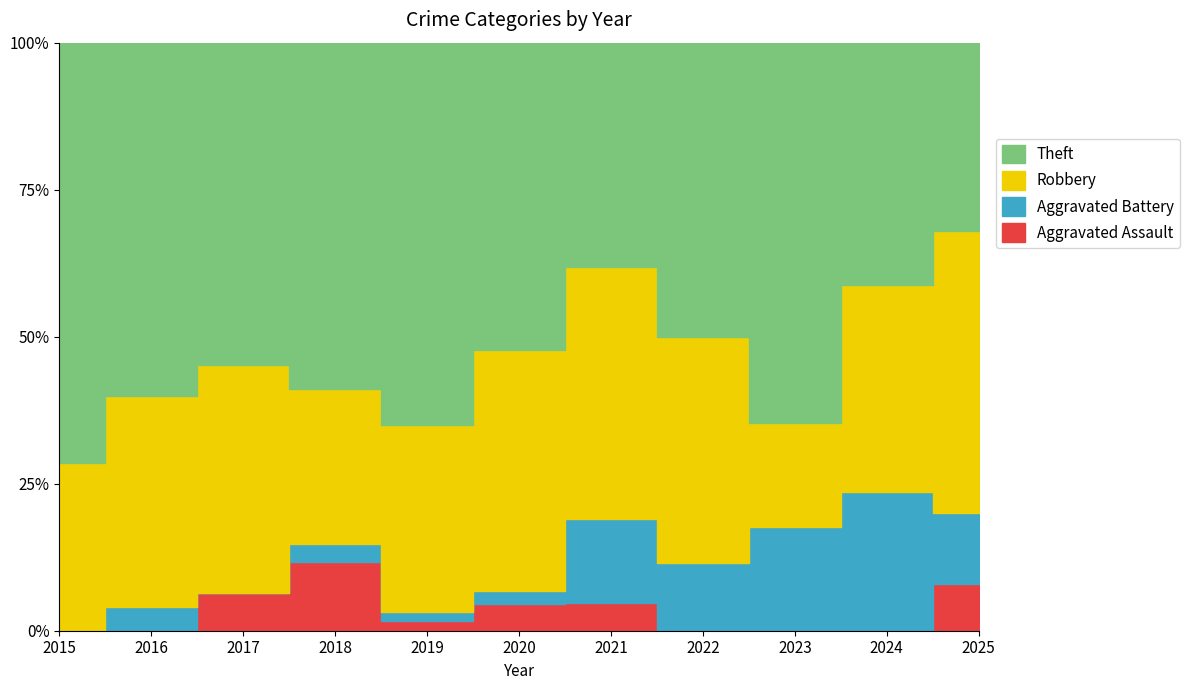

At which label does Theft reach its peak?

2019